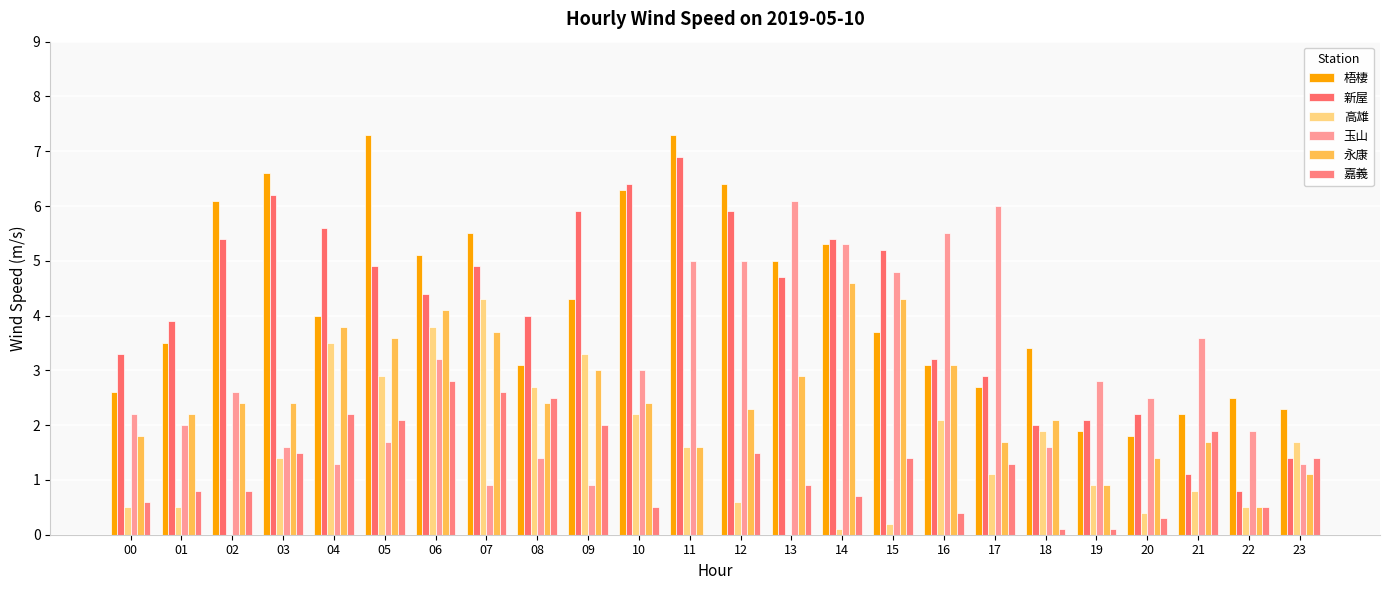

What is the difference between the 嘉義 values at 01 and 14?

0.1